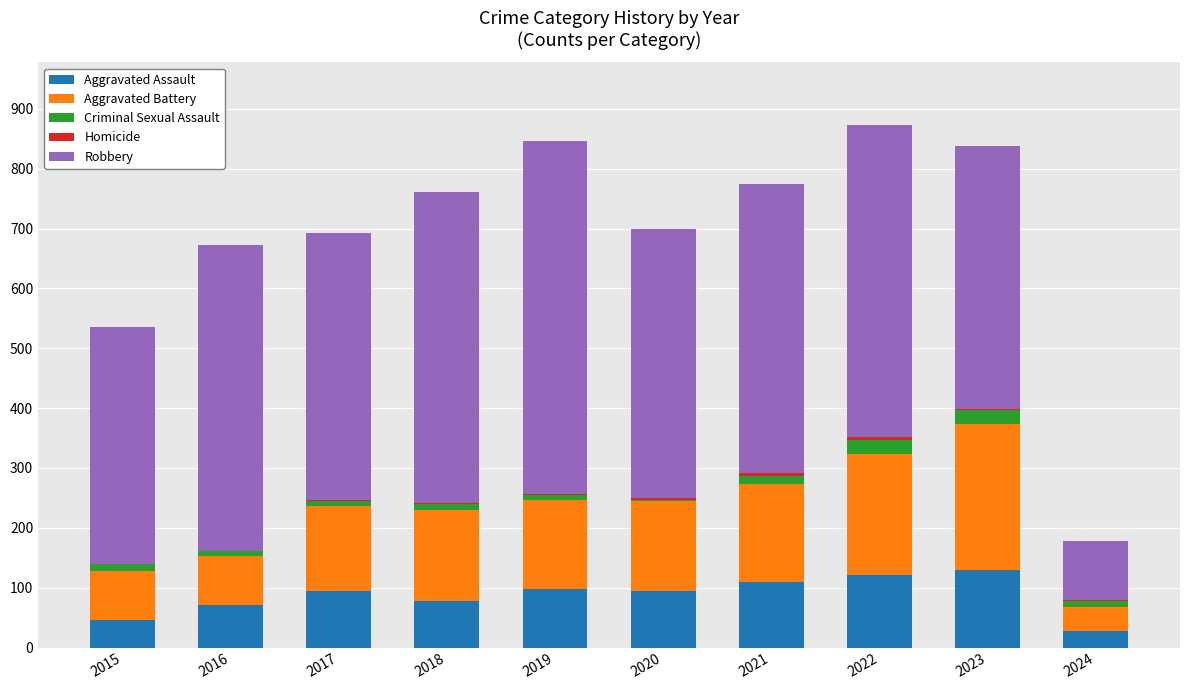

True or false: Aggravated Assault has a value of 53 at 2022.

False